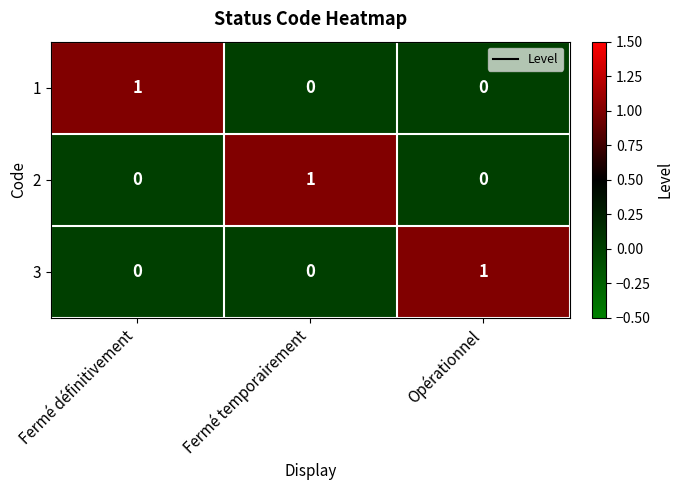

True or false: 2 has a value of 0 at Opérationnel.

True